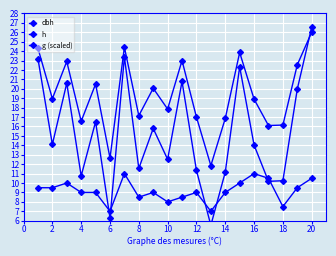

Reading right to left, transcribe all the data shown in this chart.

dbh: 26.0	22.6	16.1	16.1	18.9	23.9	16.9	11.8	17.0	23.0	17.9	20.1	17.1	24.4	12.7	20.5	16.6	22.9	18.9	24.3
h: 10.5	9.5	7.5	10.5	11.0	10.0	9.0	7.0	9.0	8.5	8.0	9.0	8.5	11.0	7.0	9.0	9.0	10.0	9.5	9.5
g (scaled): 26.5	20.0	10.2	10.2	14.0	22.3	11.1	5.5	11.3	20.8	12.5	15.8	11.6	23.4	6.3	16.5	10.8	20.6	14.1	23.2